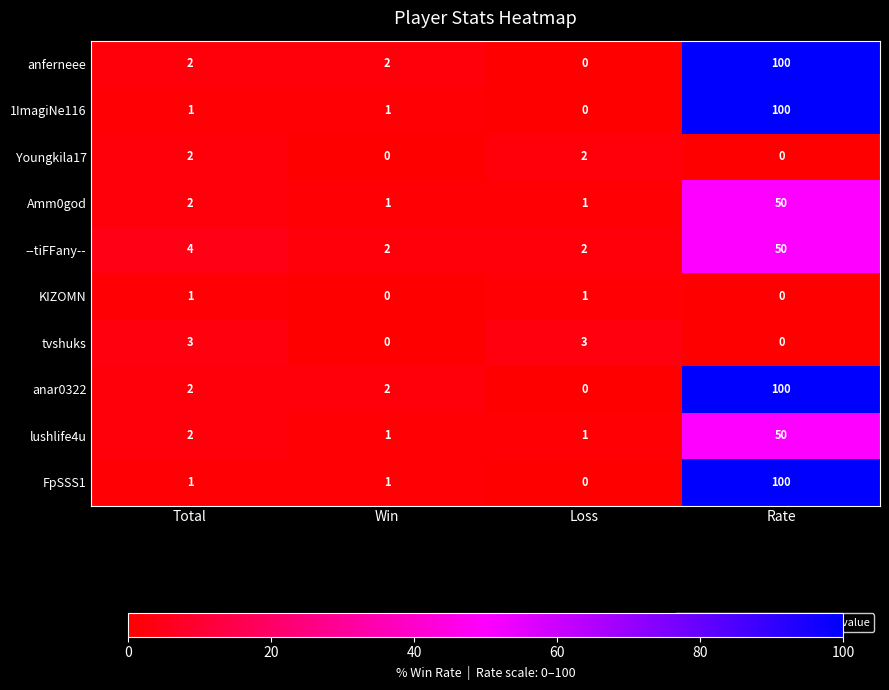

True or false: FpSSS1 has a value of 1 at Win.

True